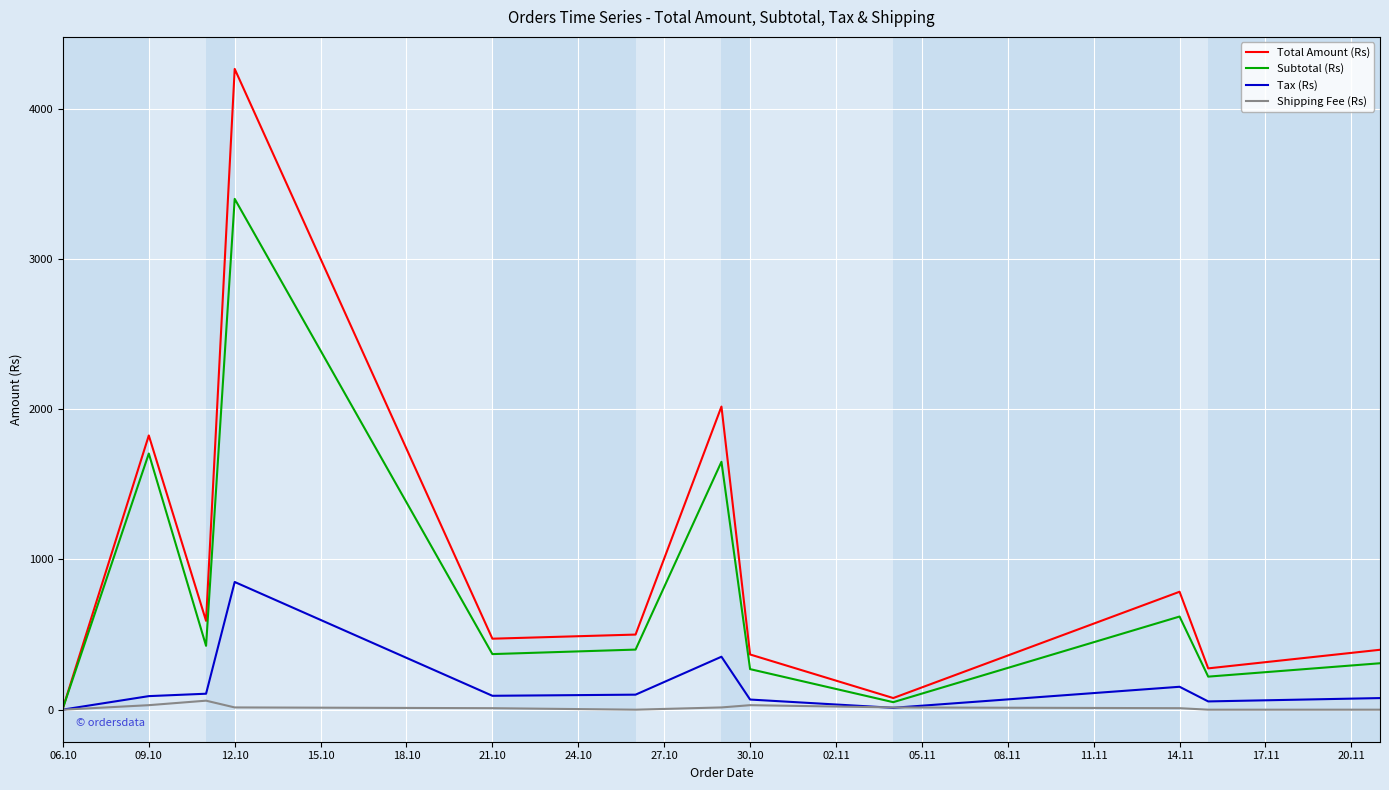

Which series has the largest range (max minus min)?

Total Amount (Rs)